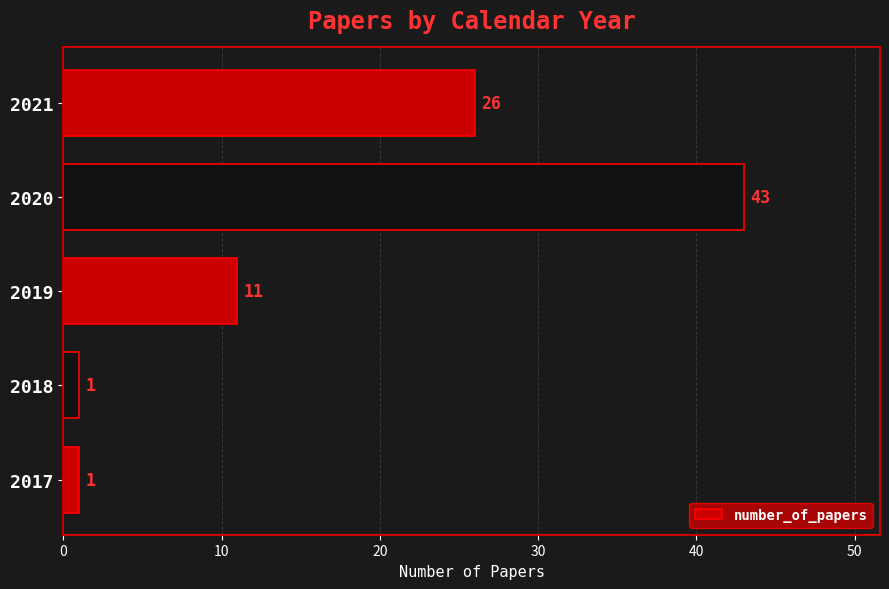

Read the value at 2020, to the nearest 5.

45